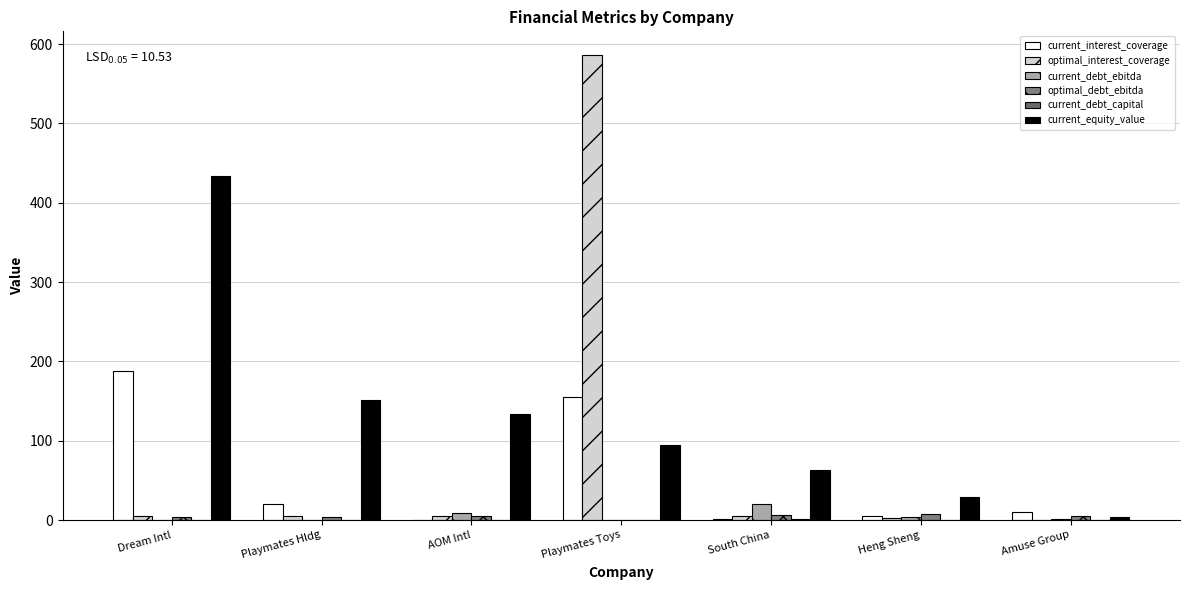

How many values in the current_interest_coverage series exceed 9?

4